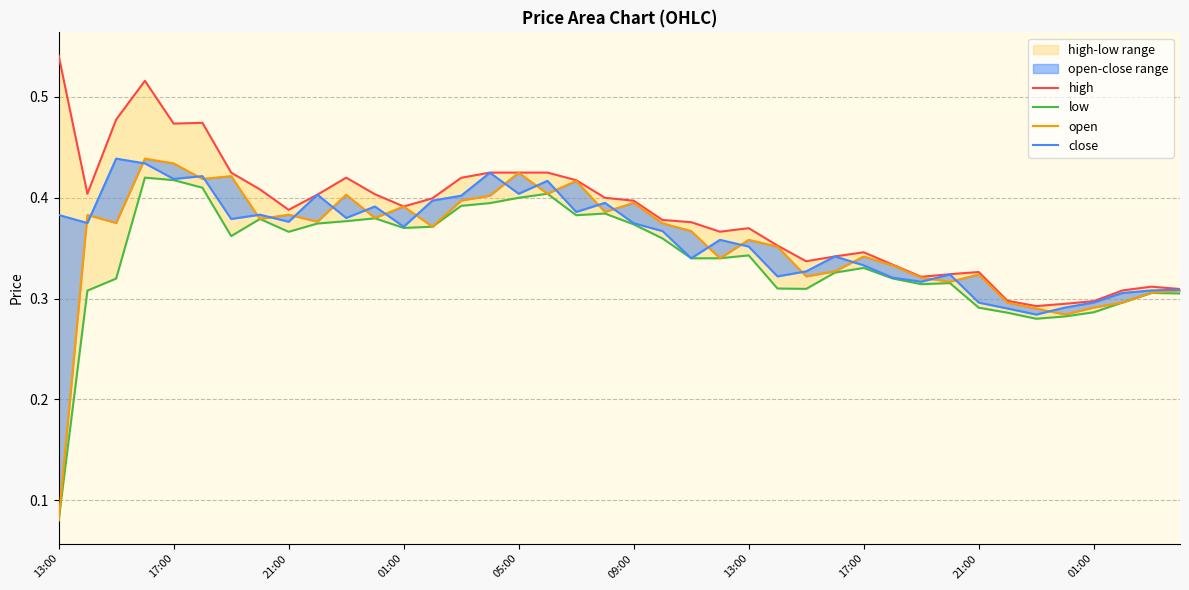

What is the lowest value of the open series?

0.1